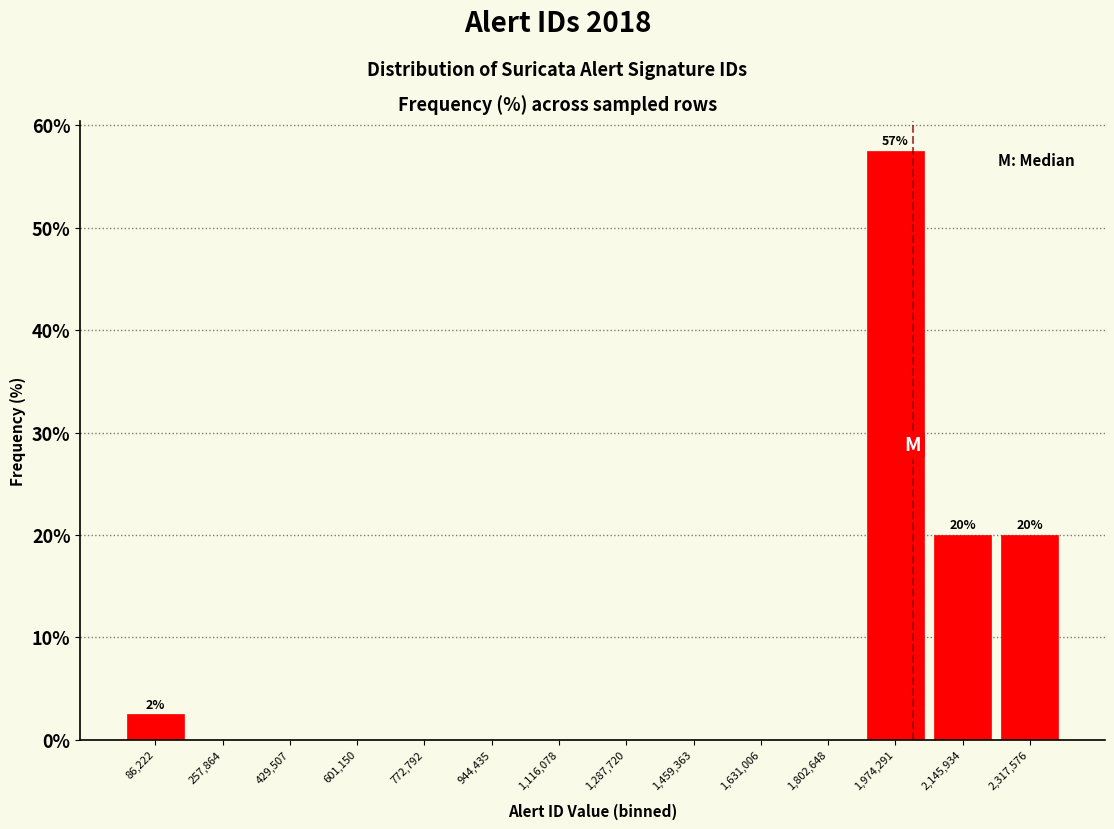

Over which range of the x-axis is the bar tallest?

1880000 to 2060000